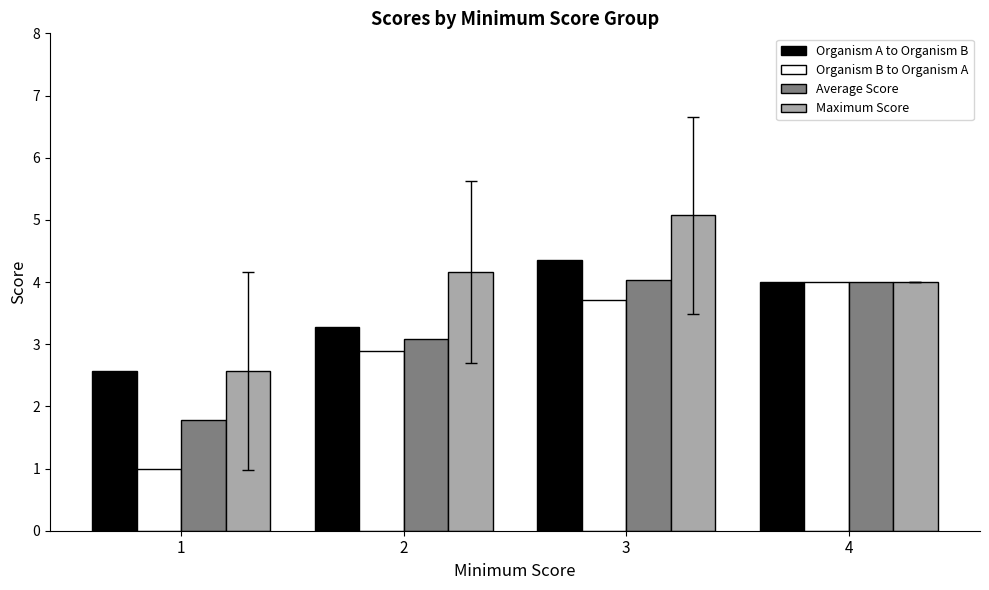

What is the total value across all series at 1?

7.9